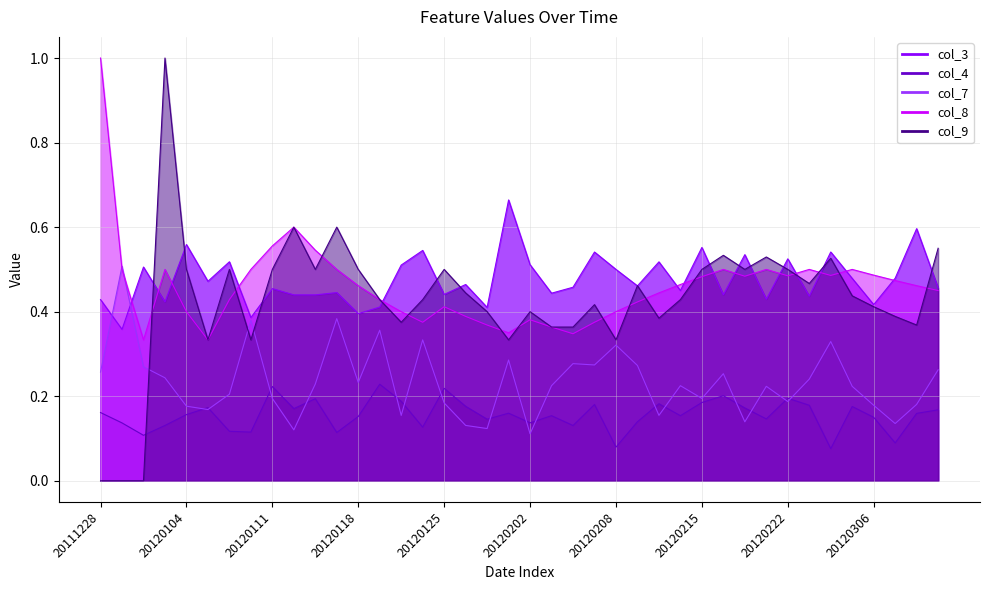

Rank the series at 18 from lowest to highest value.

col_7, col_4, col_8, col_9, col_3